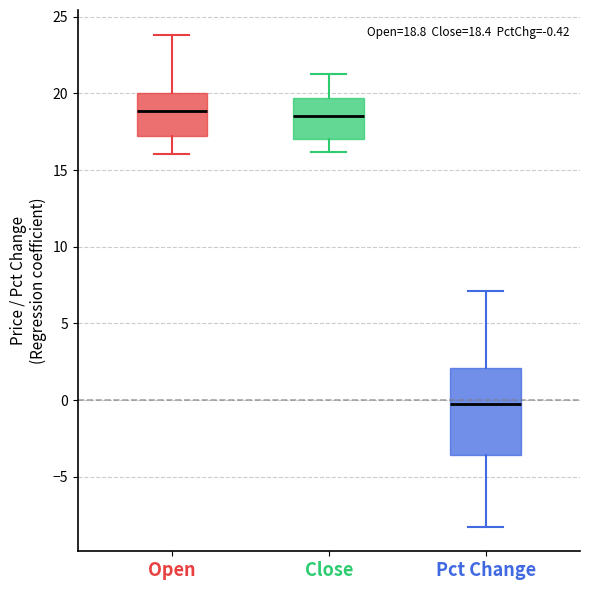

Which box is the tallest, from its lower edge to its upper edge?

Pct Change